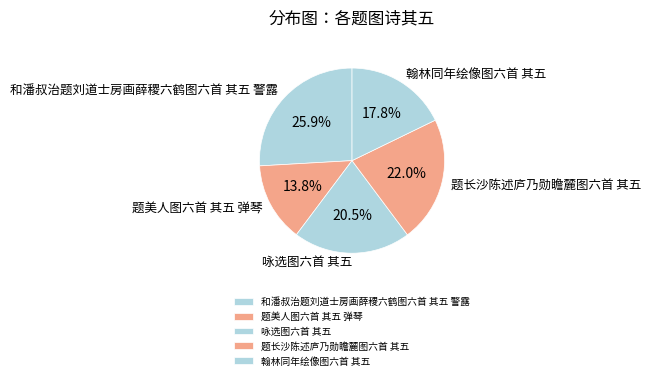

Which slice is the smallest?

题美人图六首 其五 弹琴